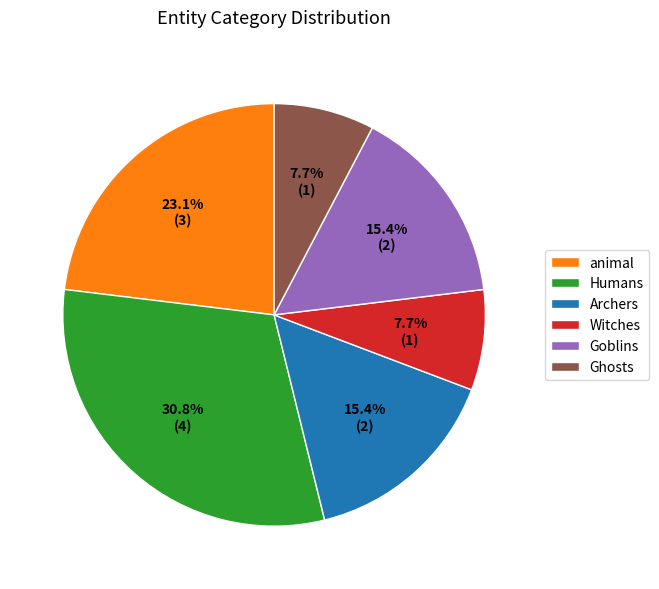

Which slice is the largest?

Humans